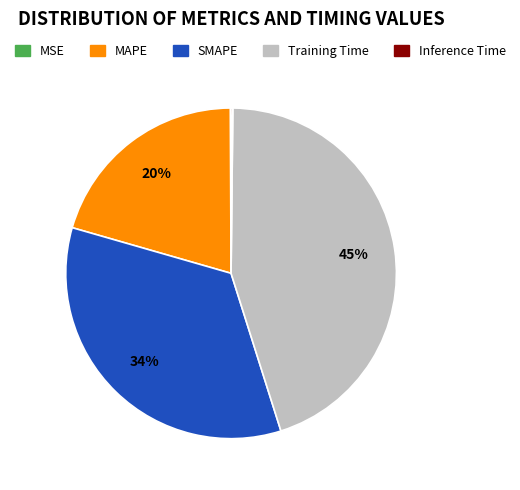

The SMAPE slice represents 43% of the pie. True or false?

False